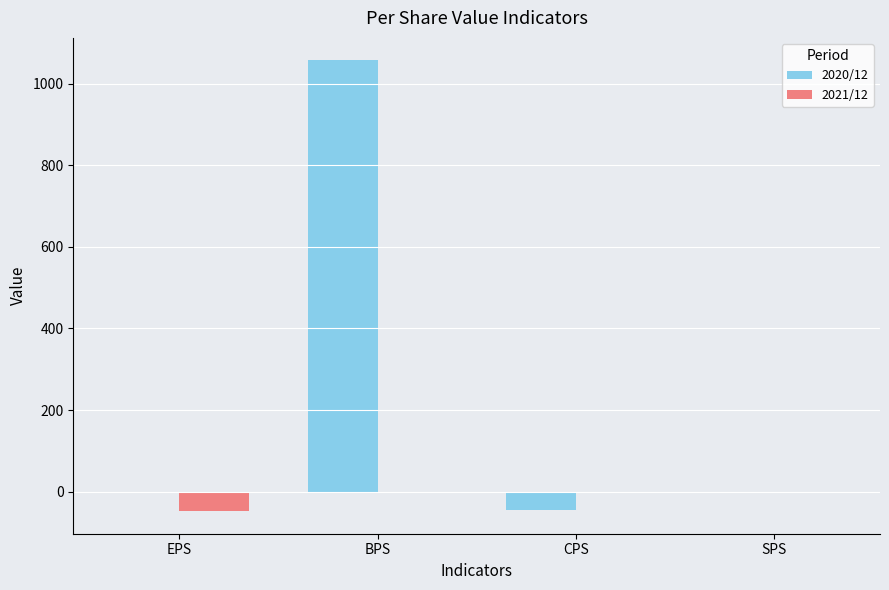

Reading right to left, extract all data points from this chart.

2020/12: 0	-45	1057	0
2021/12: 0	0	0	-48